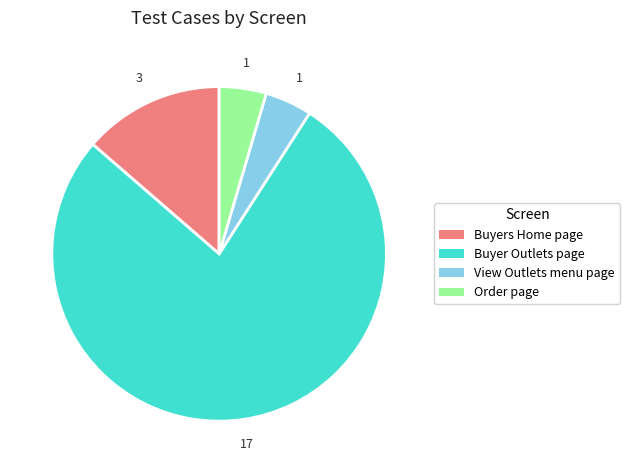

Between Buyer Outlets page and Order page, which is larger?

Buyer Outlets page